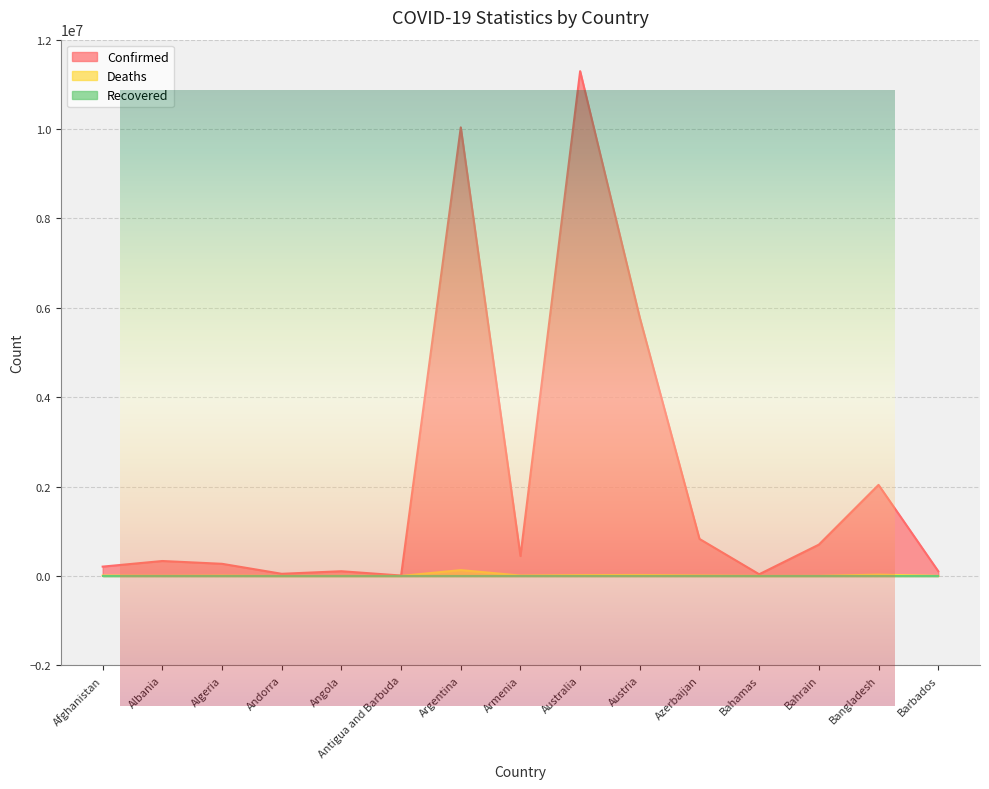

True or false: Deaths has more than 0 interior local peaks.

True